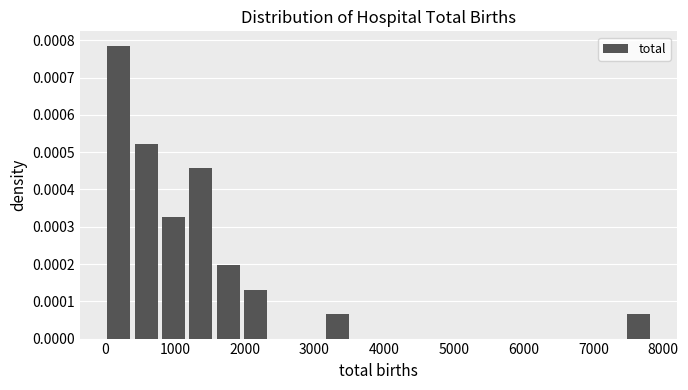

Around what value on the x-axis is the tallest bar? Give the approximate position of its centre, as read against the axis.

200